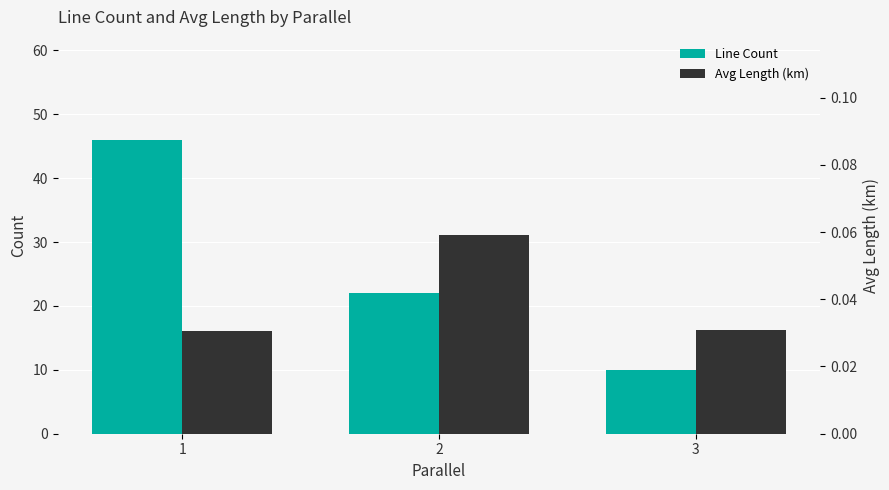

What is the value of the Avg Length (km) bar at the 2nd from the left?

0.1